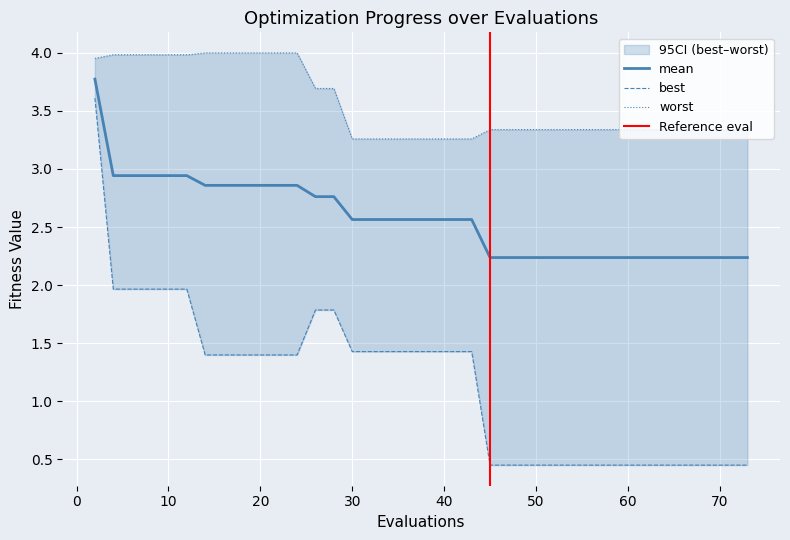

Between 14 and 63, which series saw the biggest shift?

best